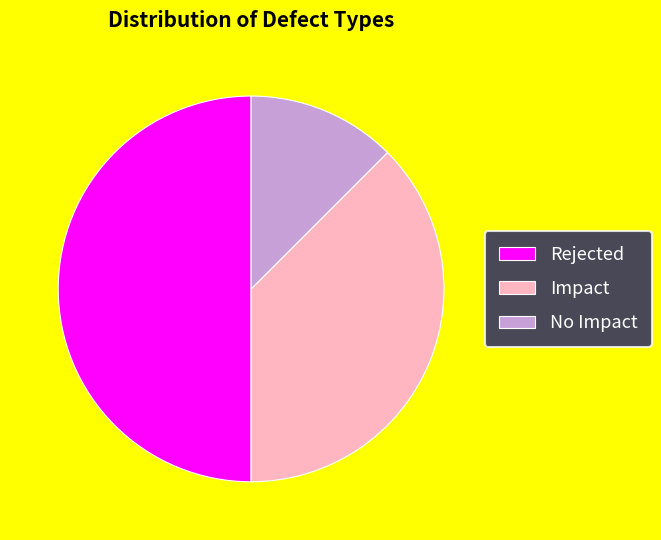

The No Impact slice represents 12% of the pie. True or false?

True